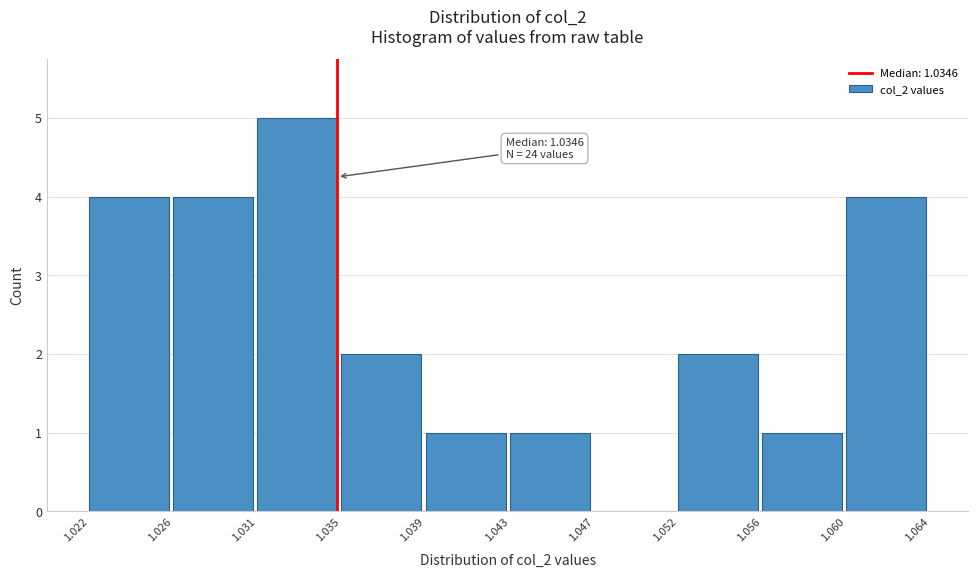

Reading left to right, list all the values displayed in this chart.

1.022=4	1.026=4	1.031=5	1.035=2	1.039=1	1.043=1	1.047=0	1.052=2	1.056=1	1.060=4